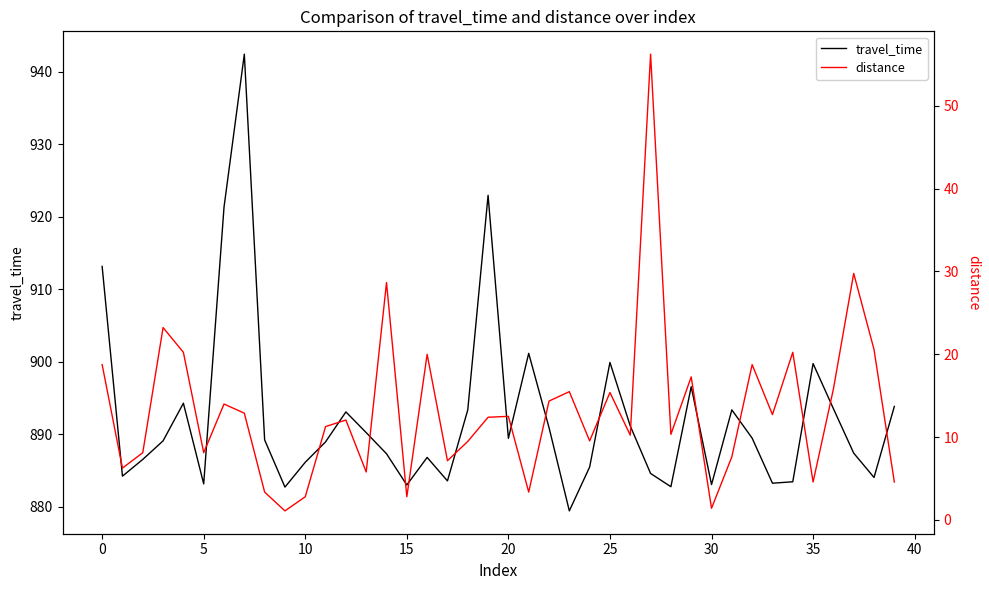

The value of travel_time at 11 is 888.9. True or false?

True